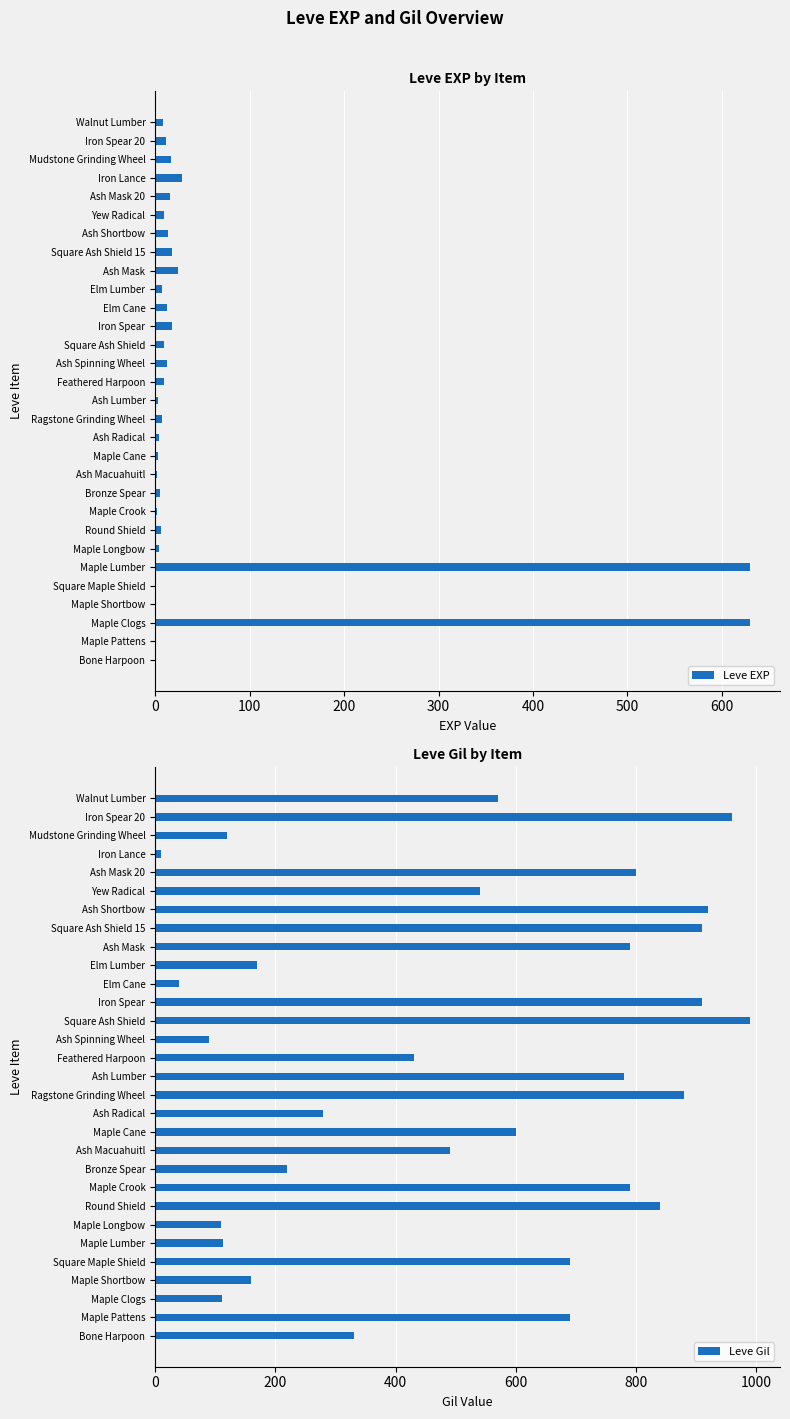

What is the maximum value for Leve EXP?

630